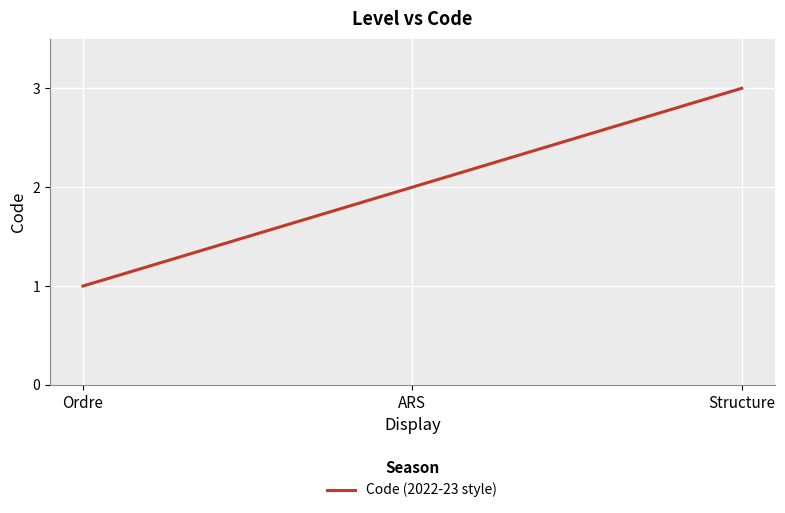

At which category does the chart reach its peak across all series?

Structure